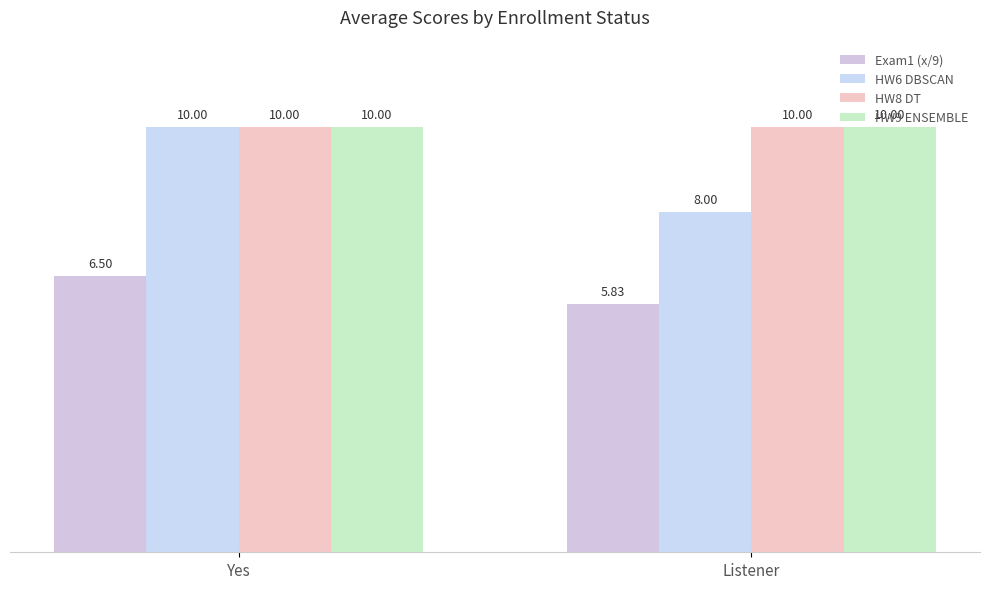

How many groups of bars are there?

2